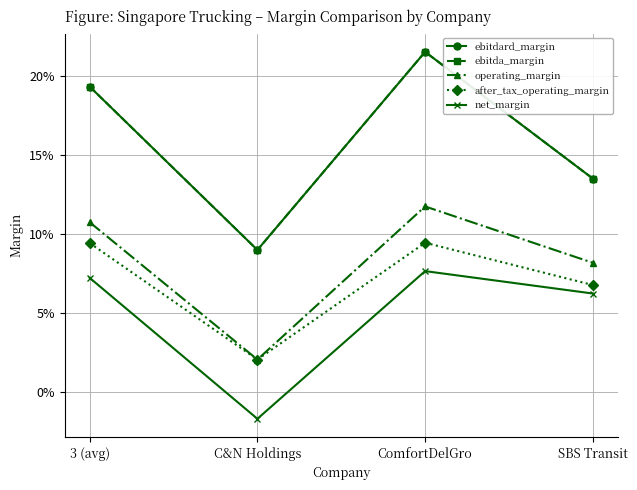

Which label corresponds to the smallest value in the chart?

C&N Holdings